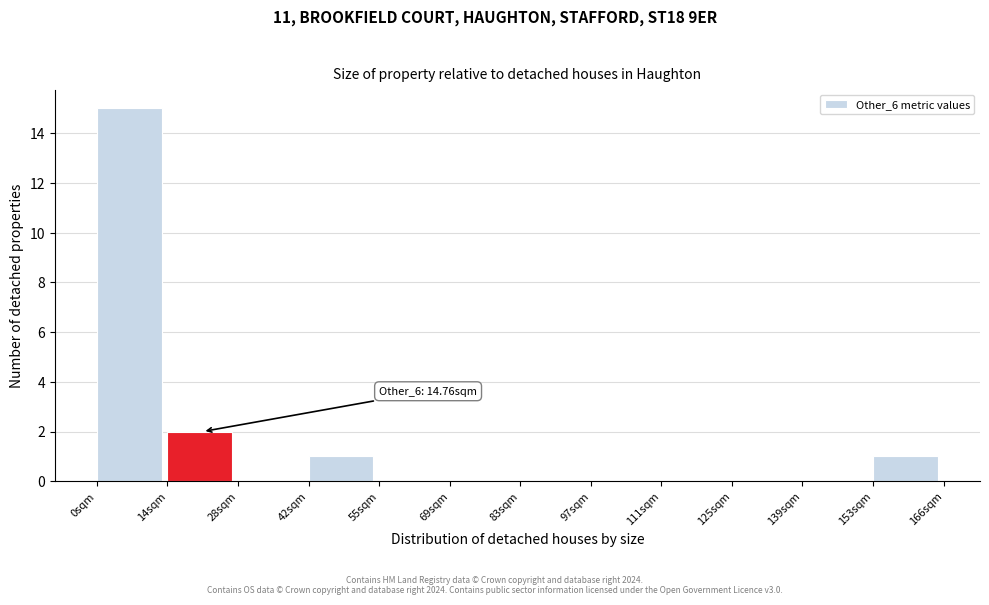

Which range on the x-axis has the tallest bar?

0 to 14